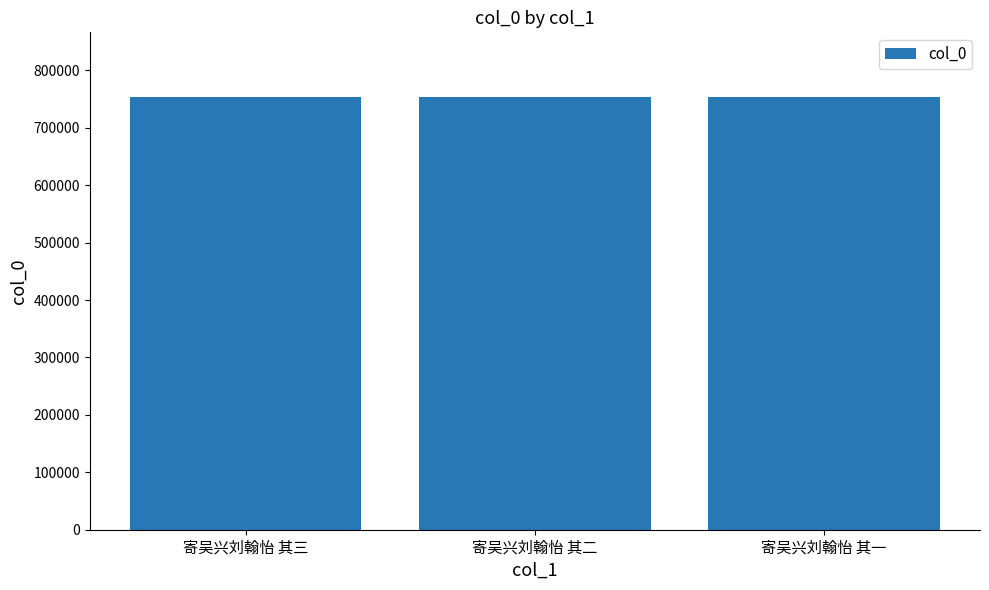

What is the difference between the maximum and minimum values?

2